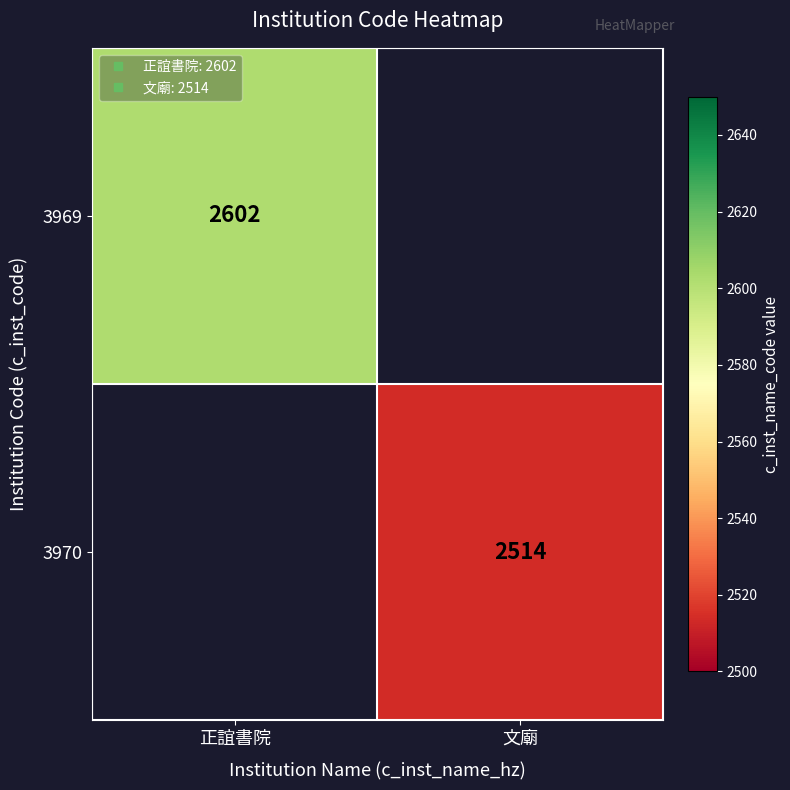

List the series in order of their overall mean, highest first.

3969, 3970